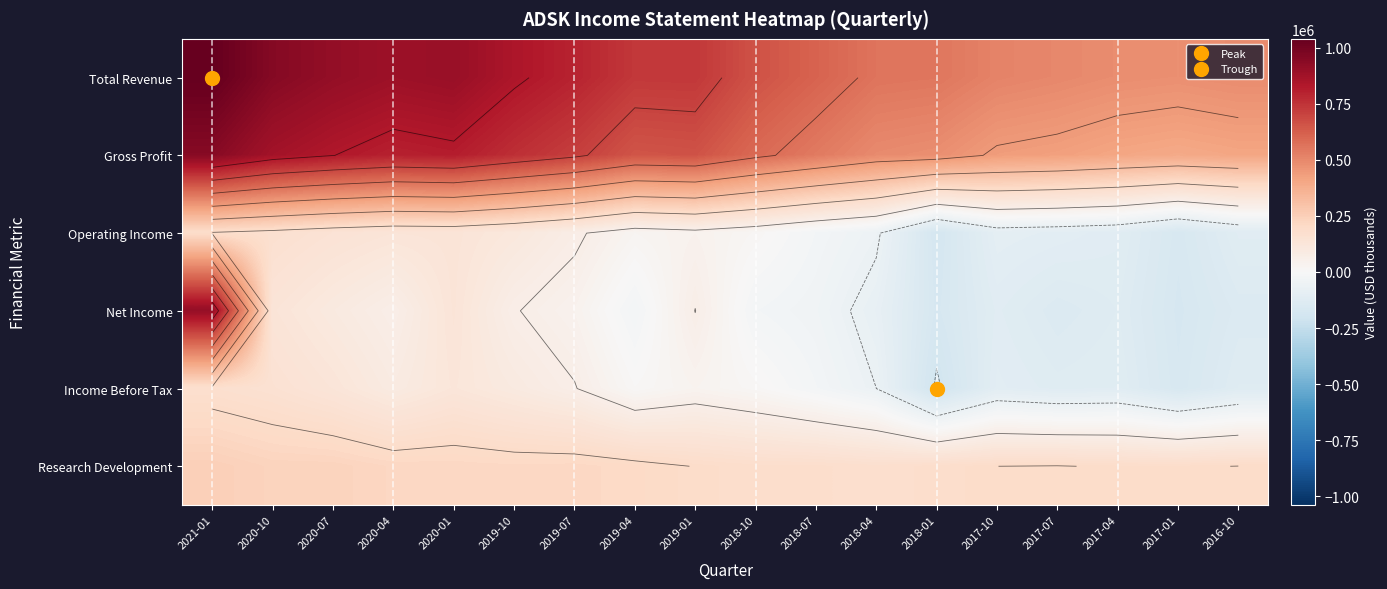

What is the spread (max minus min) of values at 2018-10?

684600